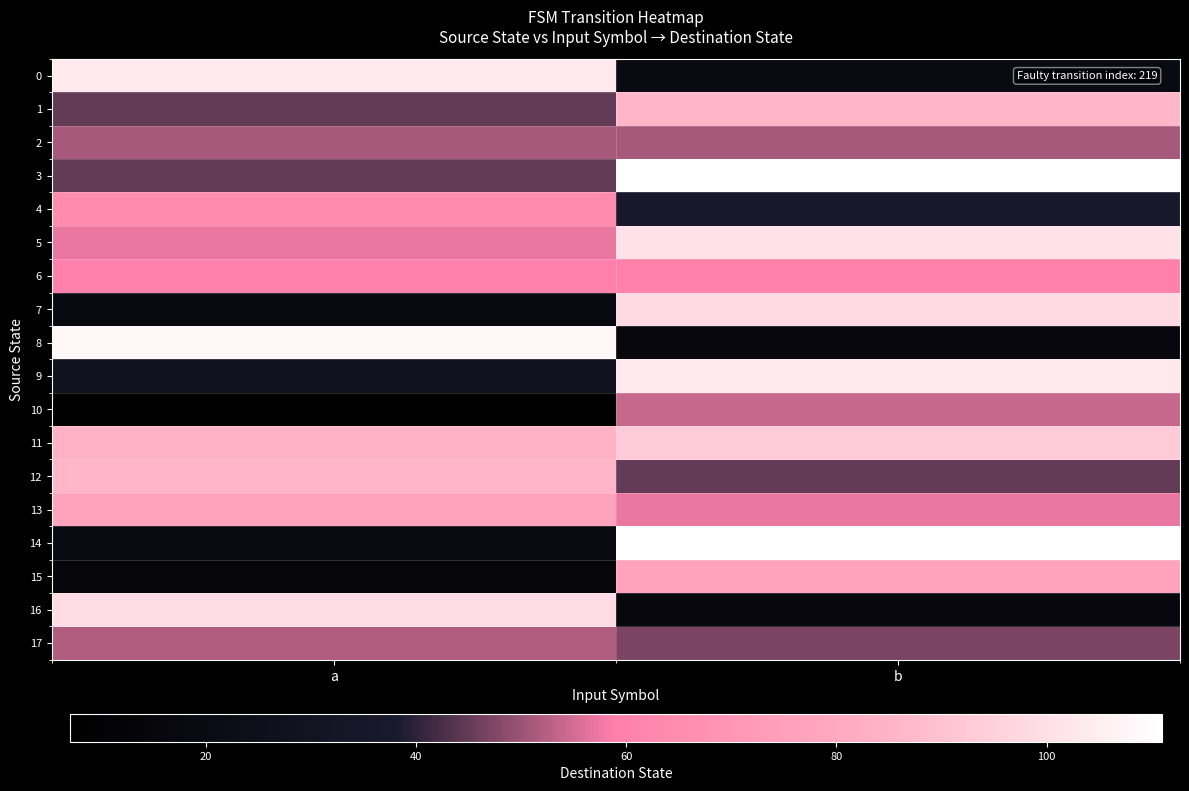

Reading left to right, what are all the values shown in this chart?

0: a=103	b=20
1: a=45	b=86
2: a=51	b=51
3: a=45	b=111
4: a=65	b=36
5: a=57	b=101
6: a=59	b=59
7: a=18	b=98
8: a=108	b=16
9: a=28	b=103
10: a=7	b=54
11: a=84	b=93
12: a=86	b=45
13: a=77	b=57
14: a=20	b=111
15: a=14	b=77
16: a=99	b=16
17: a=52	b=47